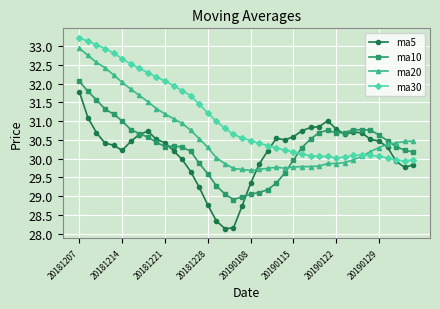

Which series ends up on top after the final intersection of ma10 and ma30?

ma10